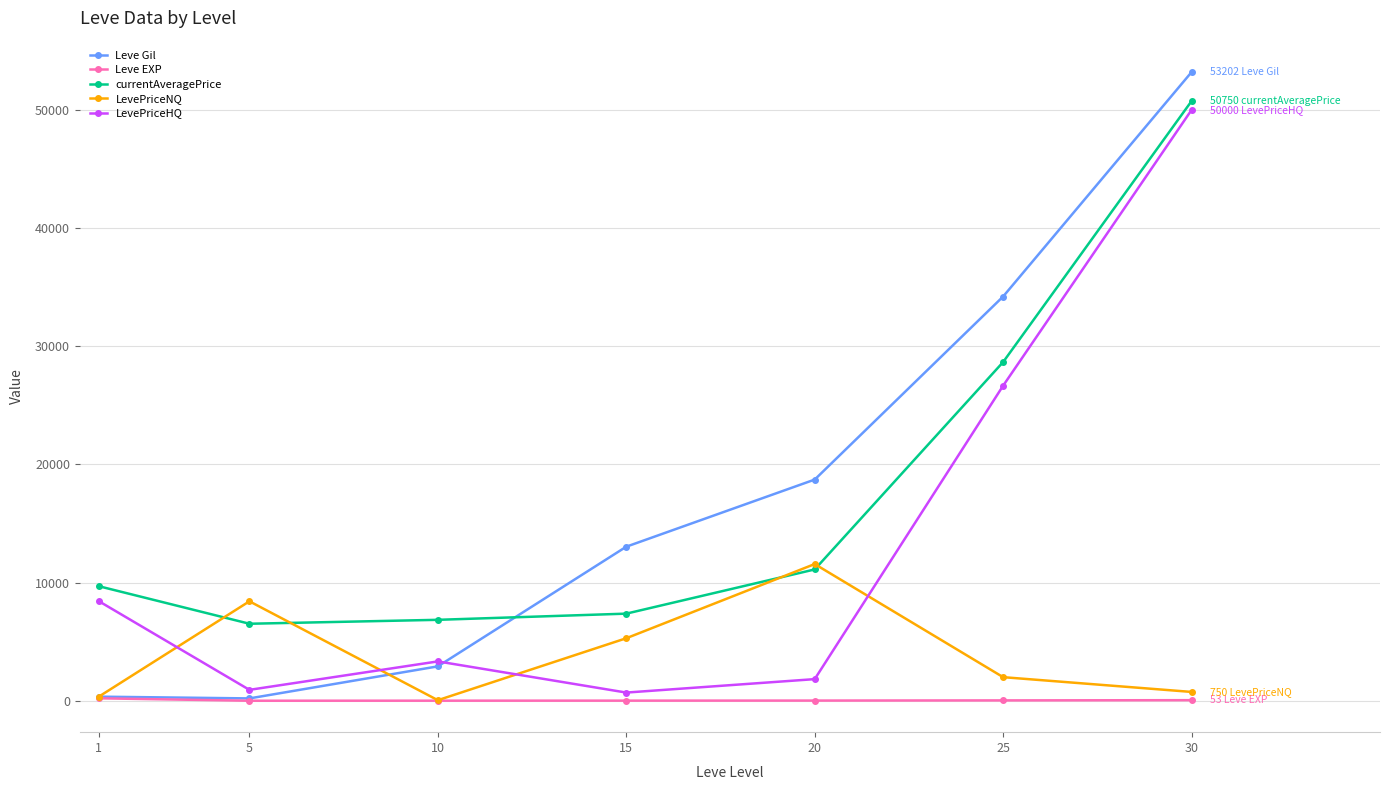

Read the Leve EXP value at 10.

9.5